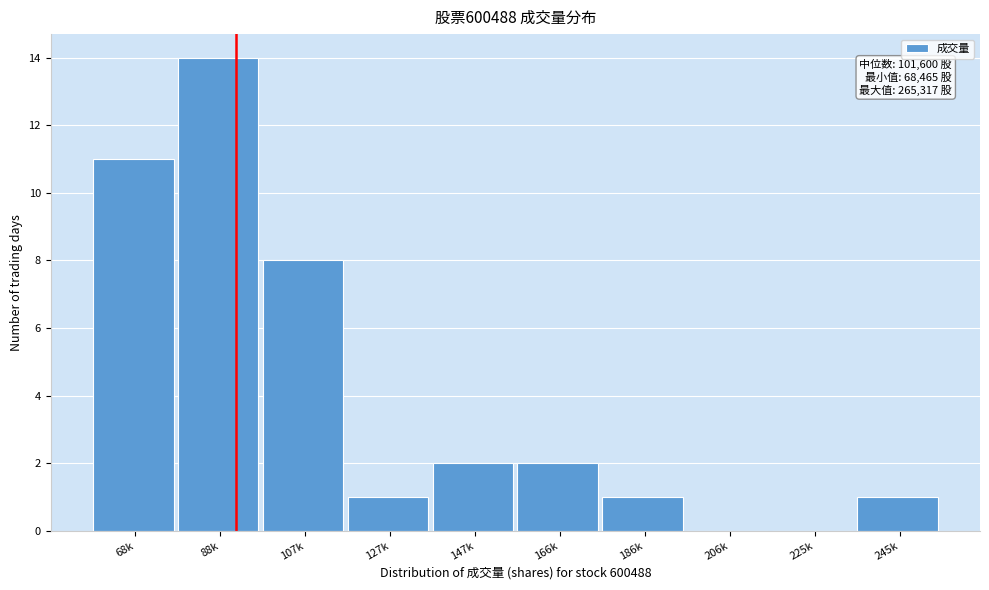

Reading left to right, list all the values displayed in this chart.

68k=11	88k=14	107k=8	127k=1	147k=2	166k=2	186k=1	206k=0	225k=0	245k=1